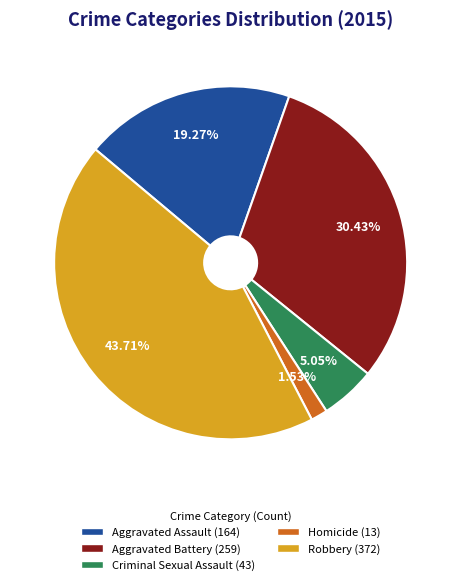

To the nearest percent, what is the combined percentage of Aggravated Battery and Criminal Sexual Assault?

35%